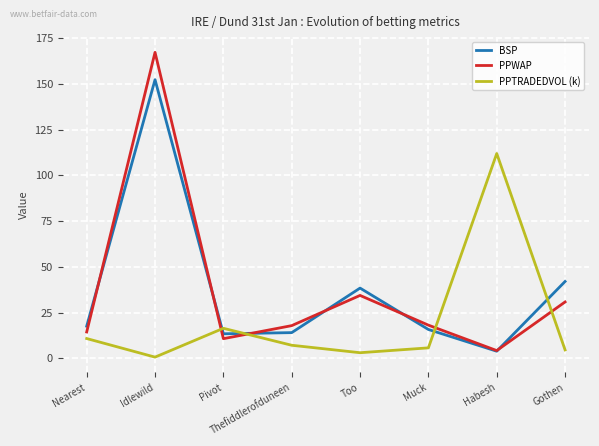

List the series in order of their peak value, lowest first.

PPTRADEDVOL (k), BSP, PPWAP